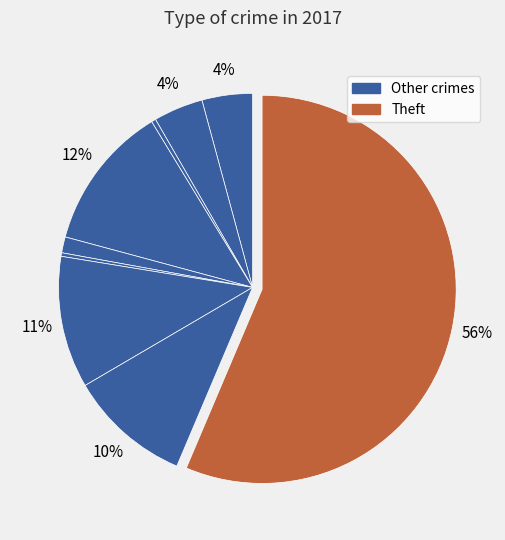

How many slices are in this pie chart?

9